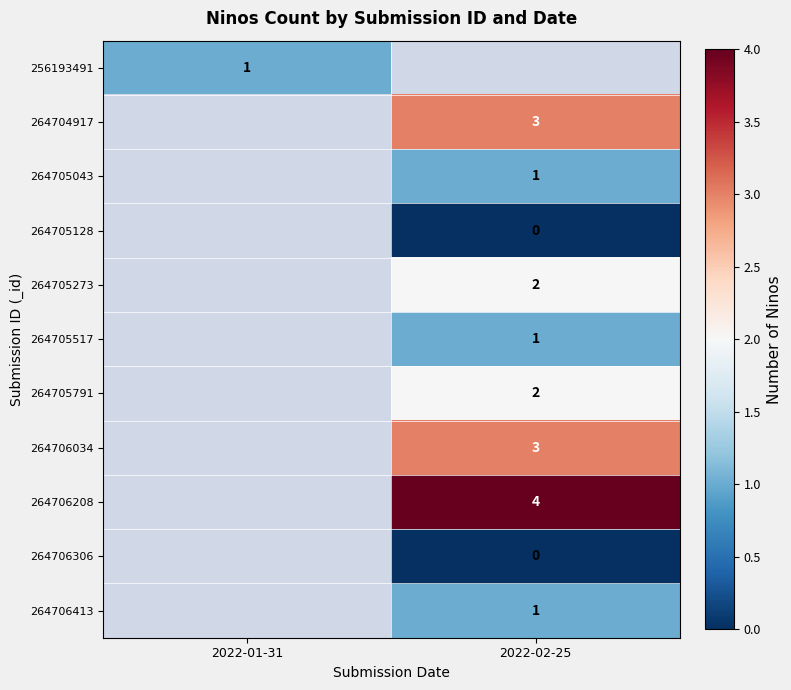

The 256193491 series shows 1 at 2022-01-31. True or false?

True